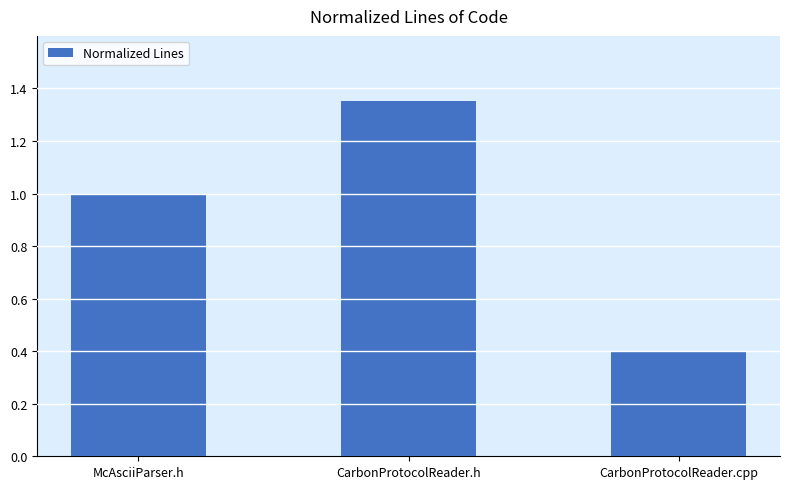

What is the difference between the values at McAsciiParser.h and CarbonProtocolReader.h?

0.4